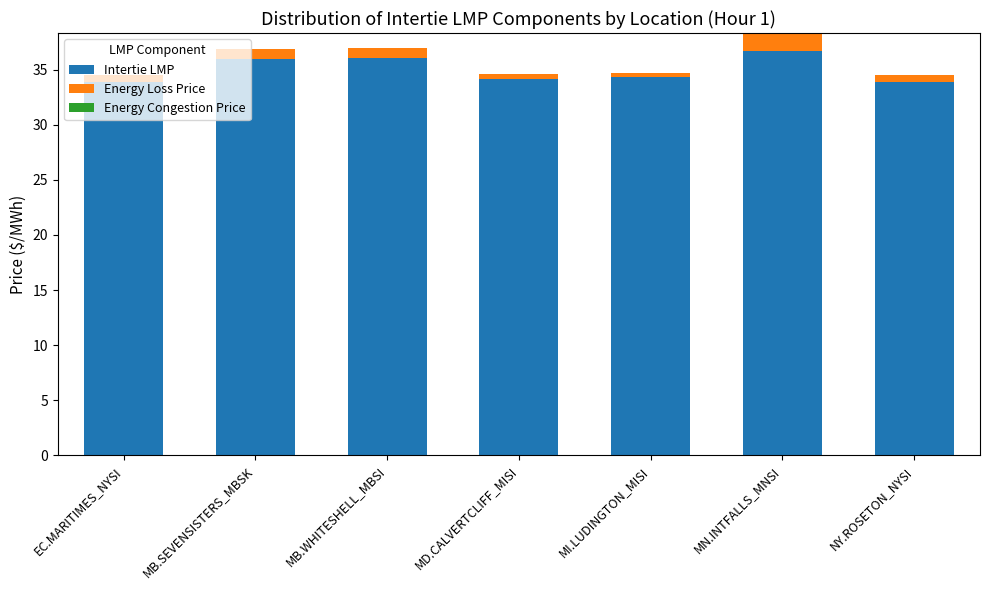

What is the spread (max minus min) of values at MB.WHITESHELL_MBSI?

36.0